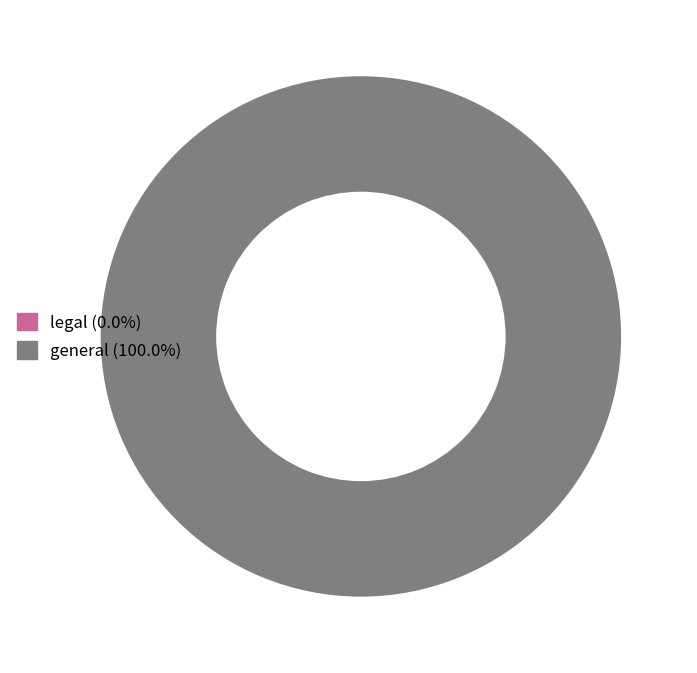

Which slice is the smallest?

legal